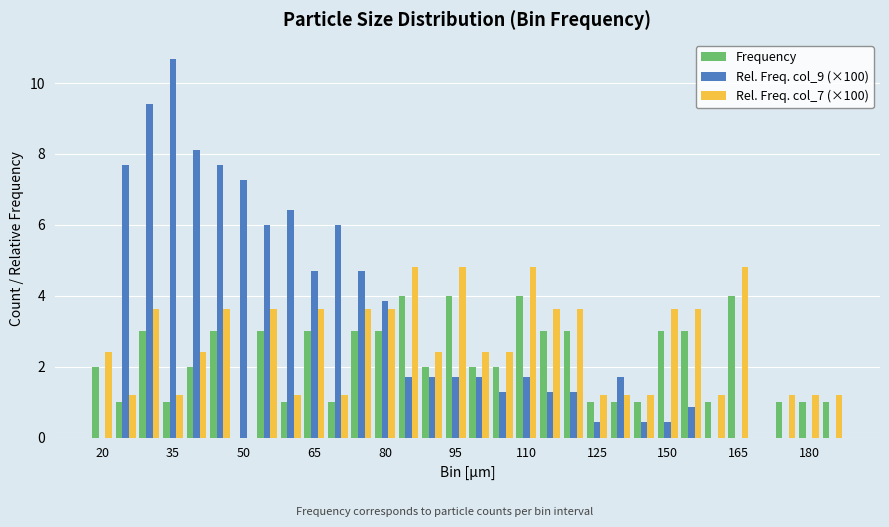

What is the greatest value displayed?

10.7